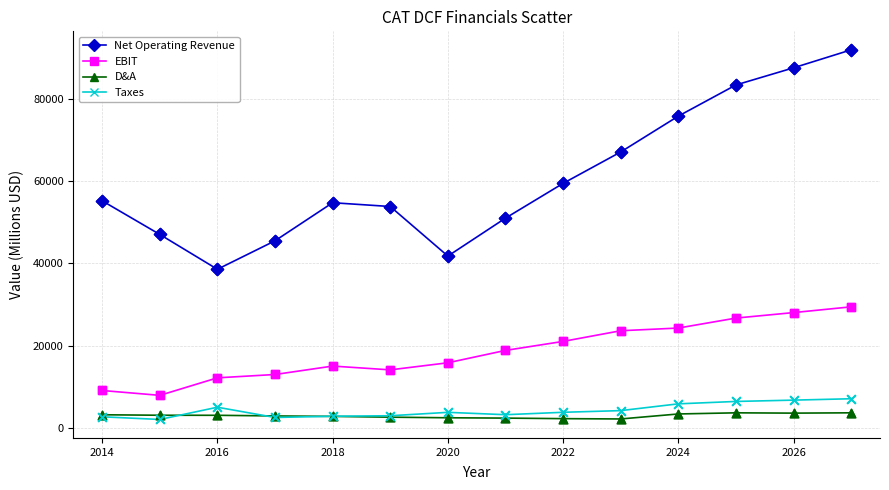

Which series has the largest range (max minus min)?

Net Operating Revenue